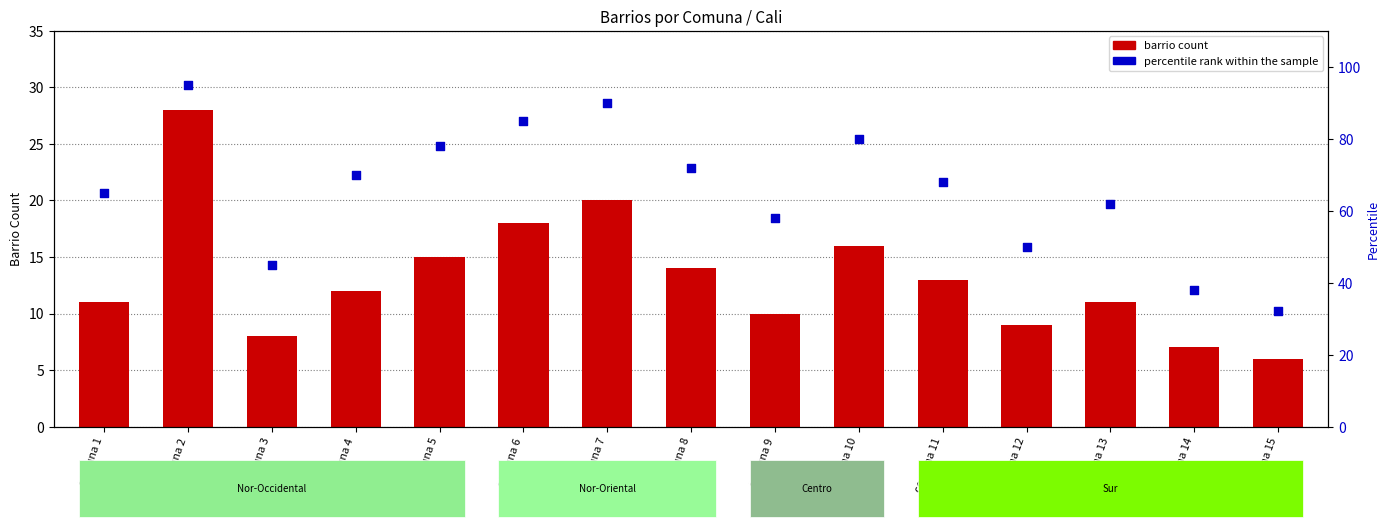

Which series has the largest Y range (max minus min)?

percentile rank within the sample